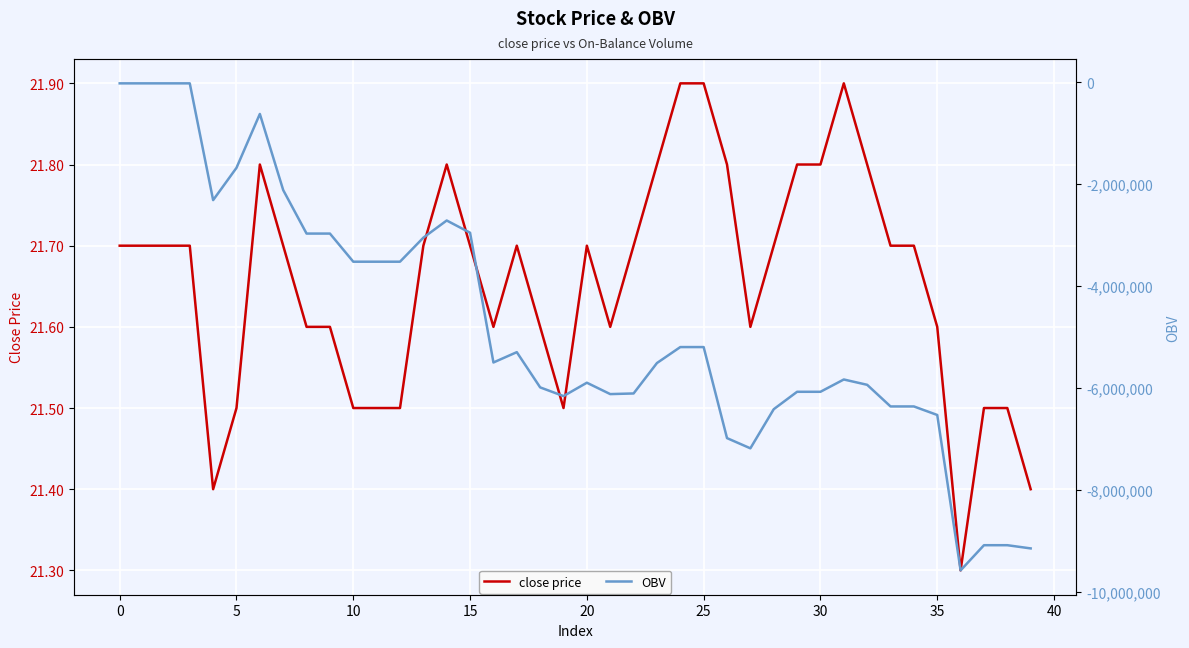

True or false: close price and OBV cross at least once.

False